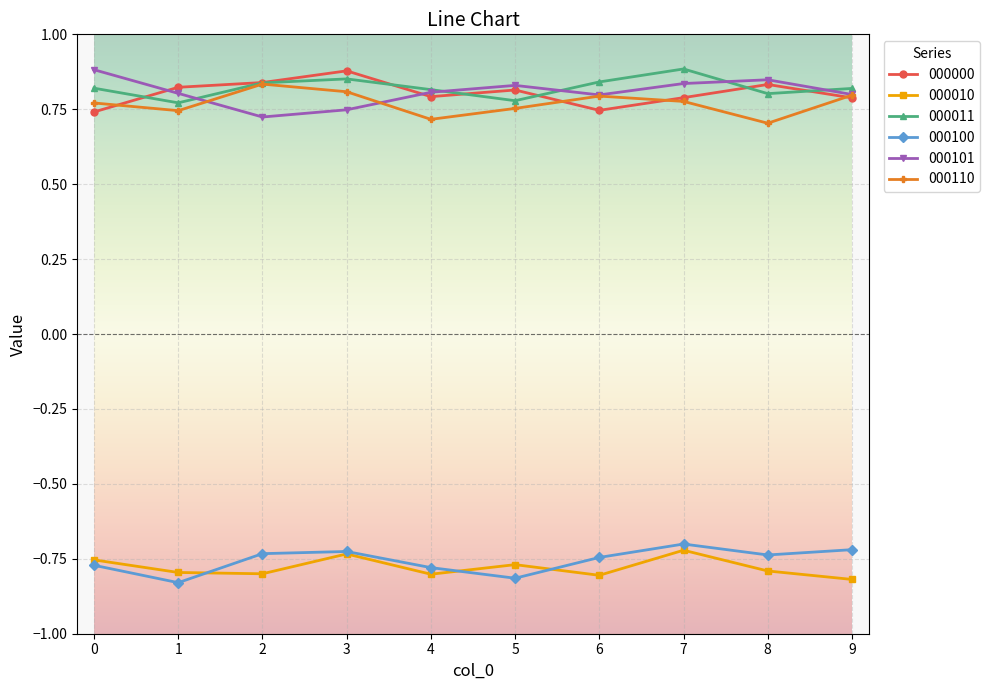

What is the difference between the highest and lowest values at 8?

1.6